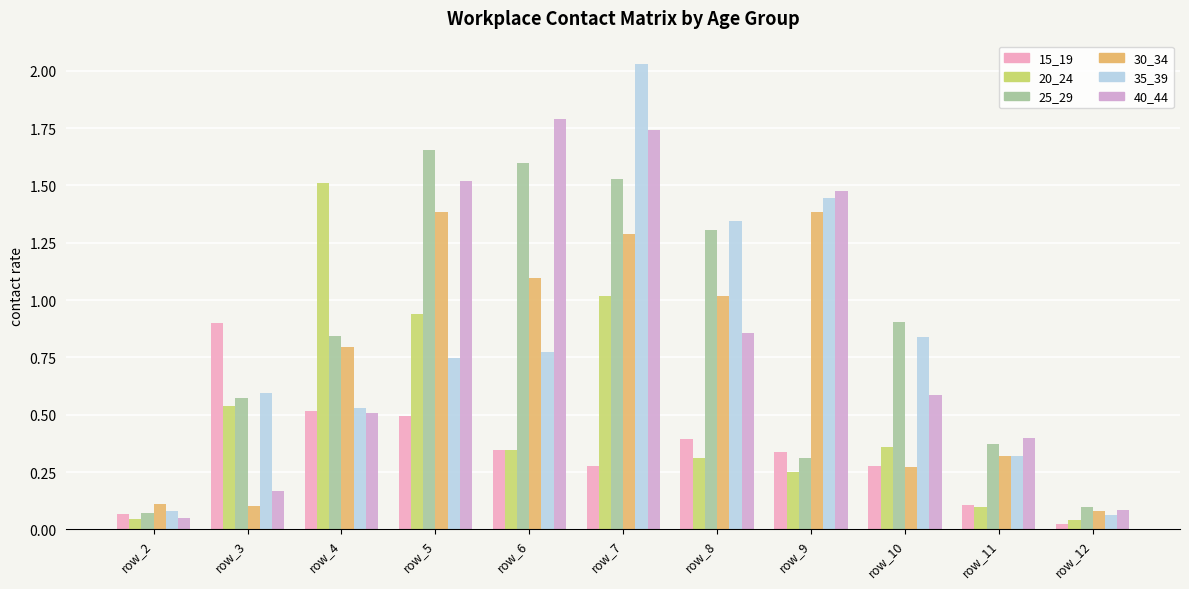

Is the value of 40_44 at row_12 greater than the value of 25_29 at row_7?

No